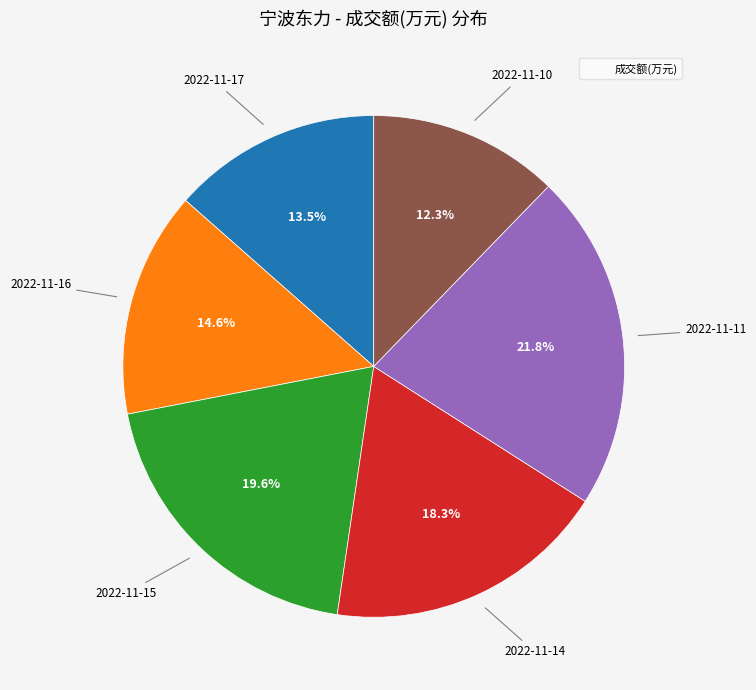

Is there a majority slice in this chart?

No